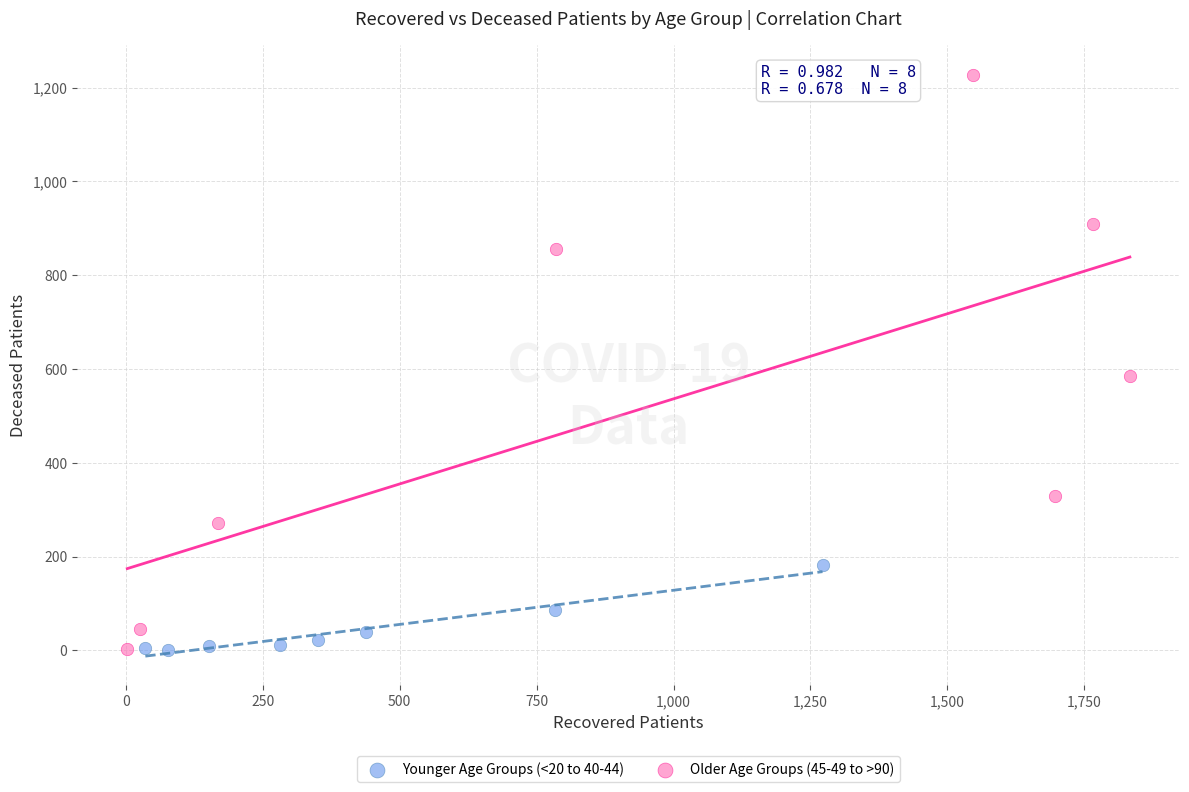

Which series reaches the maximum Y coordinate?

Older Age Groups (45-49 to >90)